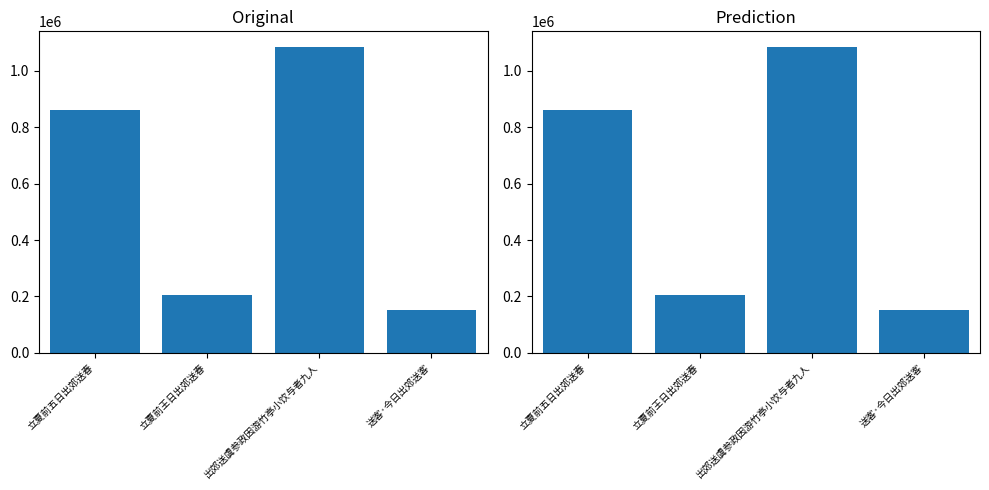

Which label corresponds to the largest value in the chart?

出郊送虞参政因游竹亭小饮与者九人